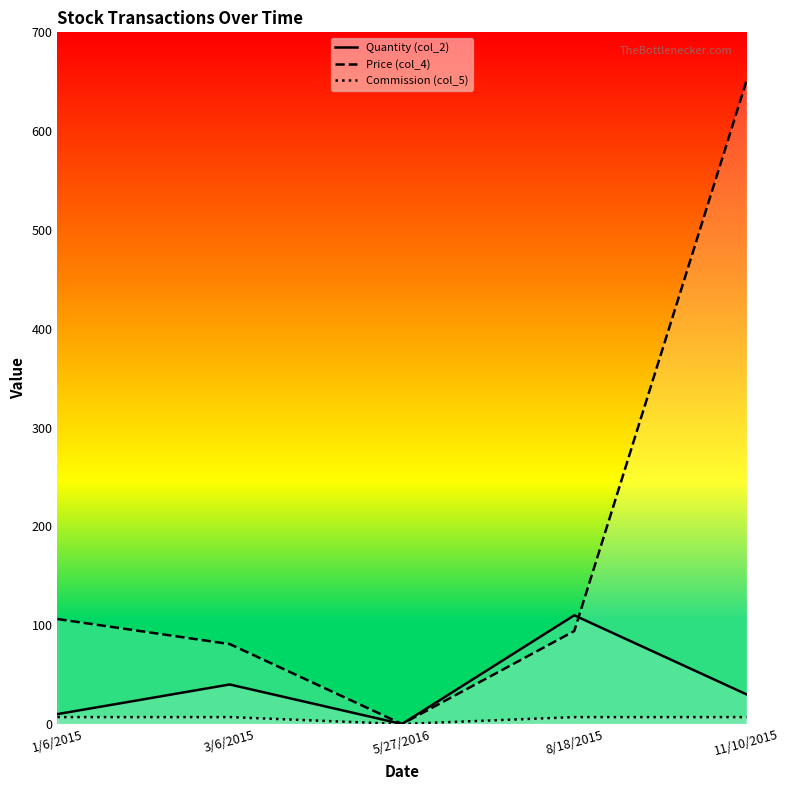

The value of Commission (col_5) at 11/10/2015 is 7.0. True or false?

True